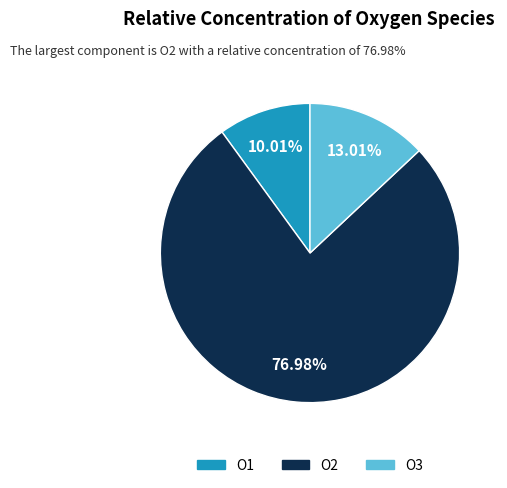

What percentage is the O1 slice, to the nearest percent?

10%